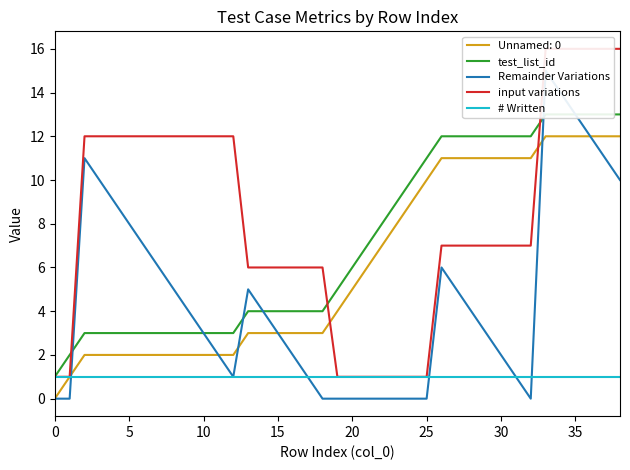

True or false: test_list_id has more than 1 interior local peaks.

False